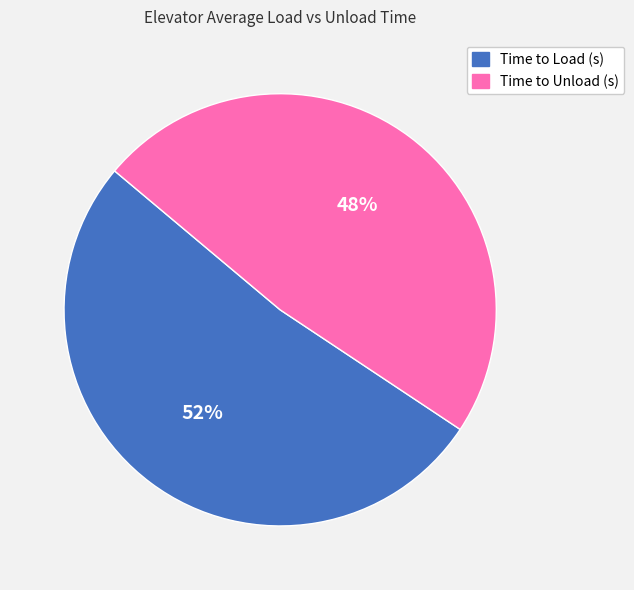

How many segments does this pie chart have?

2